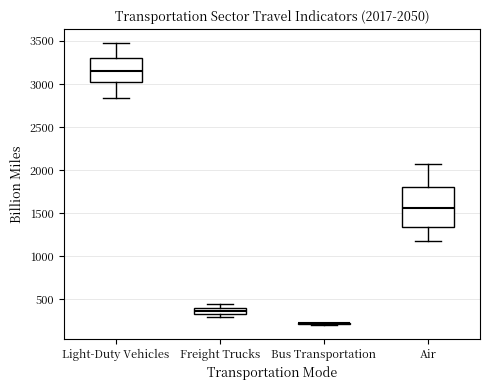

Comparing the boxes themselves (not the whiskers), which one is the tallest?

Air